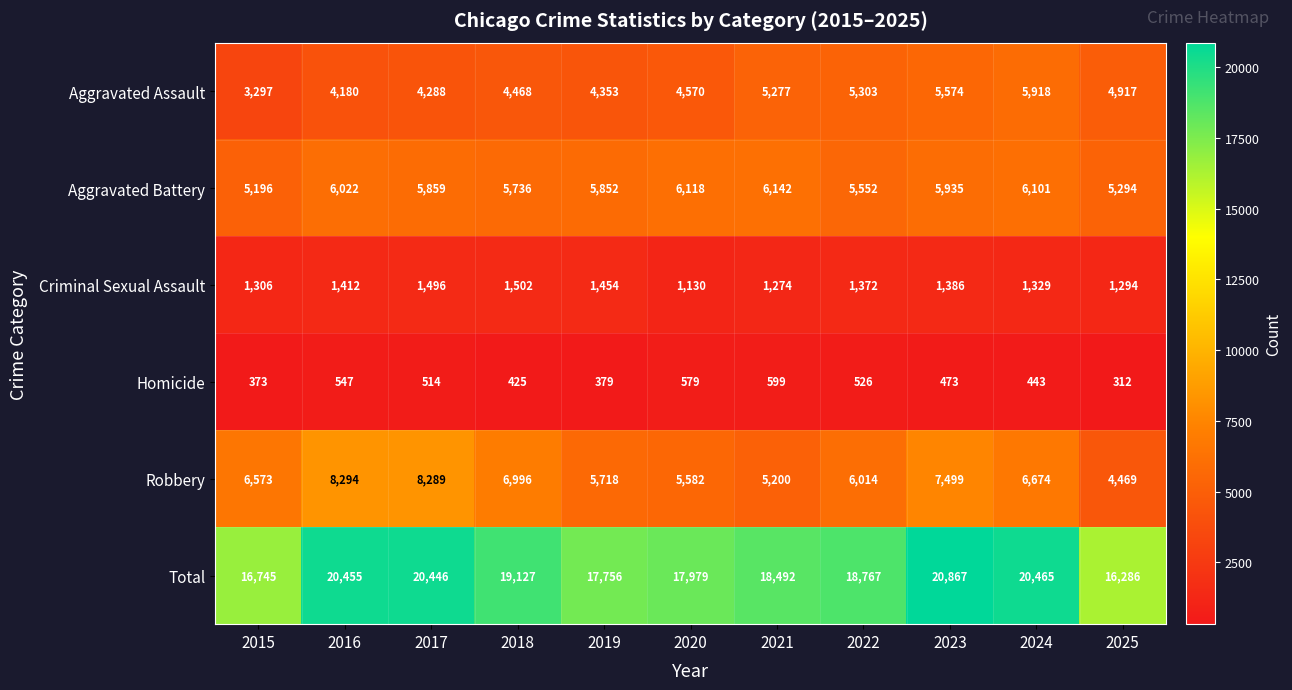

What is the approximate value of Total at 2022, to the nearest 100?

18800